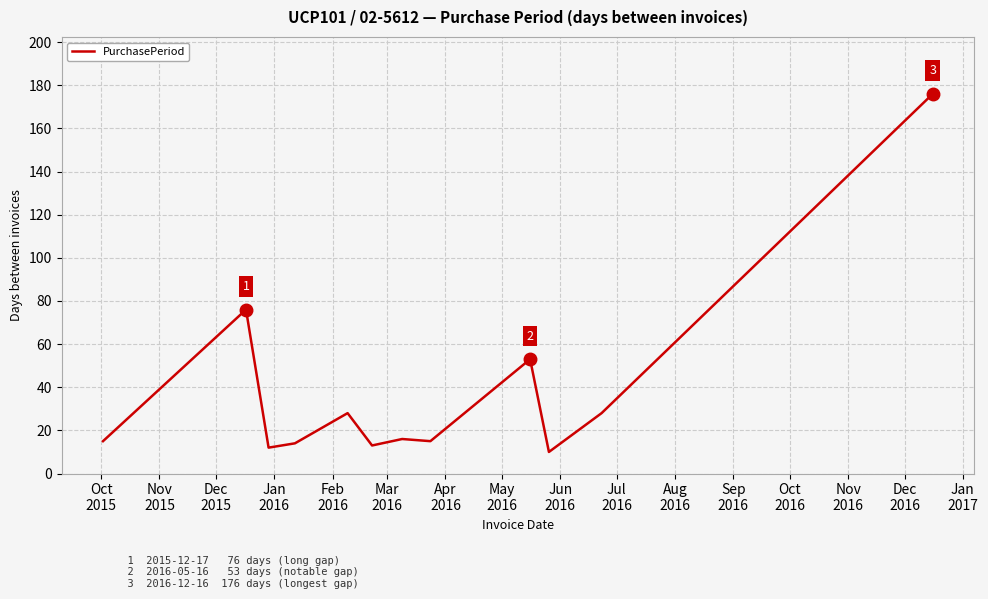

What is the maximum value shown in the chart?

176